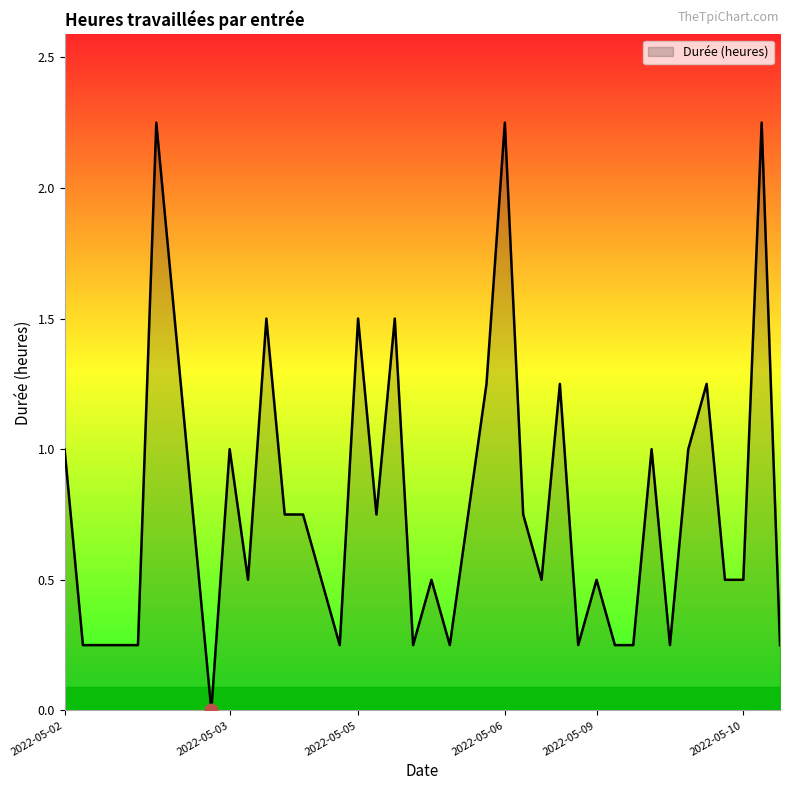

How many lines are shown in the chart?

1